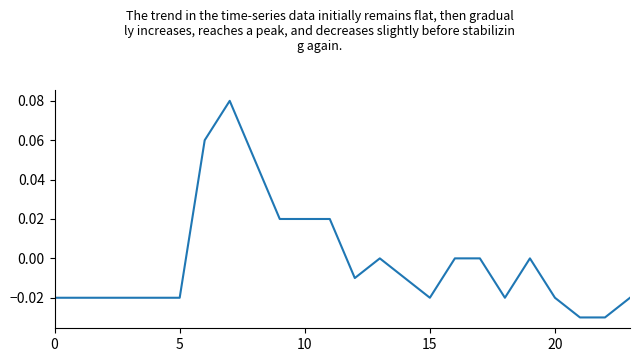

Which label corresponds to the smallest value in the chart?

21